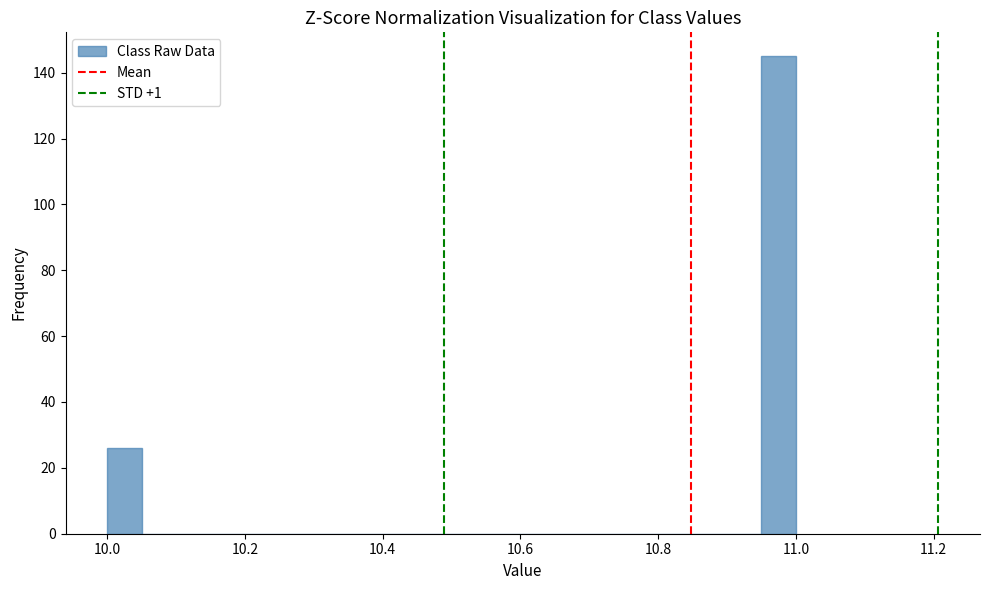

Around what value on the x-axis is the tallest bar? Give the approximate position of its centre, as read against the axis.

10.98